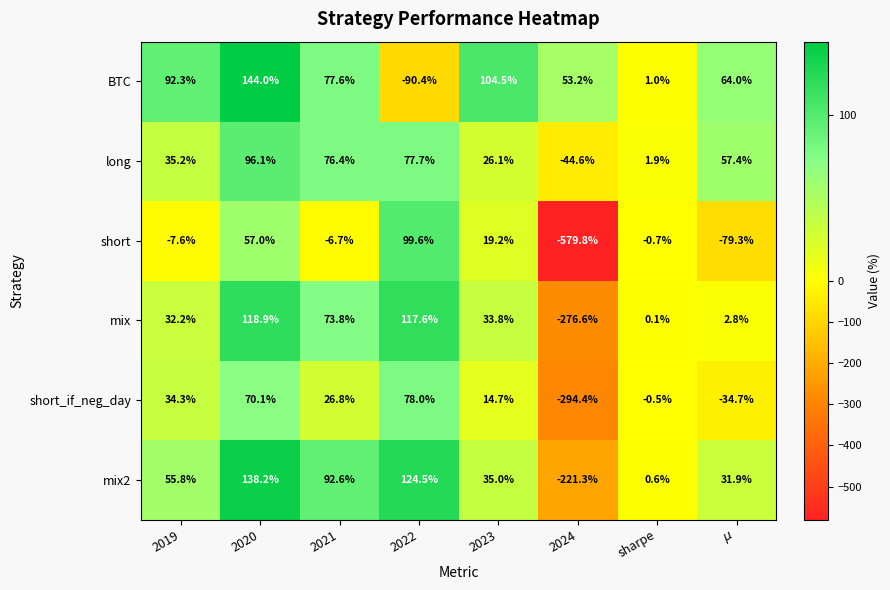

Which category has the lowest value across all series?

2024